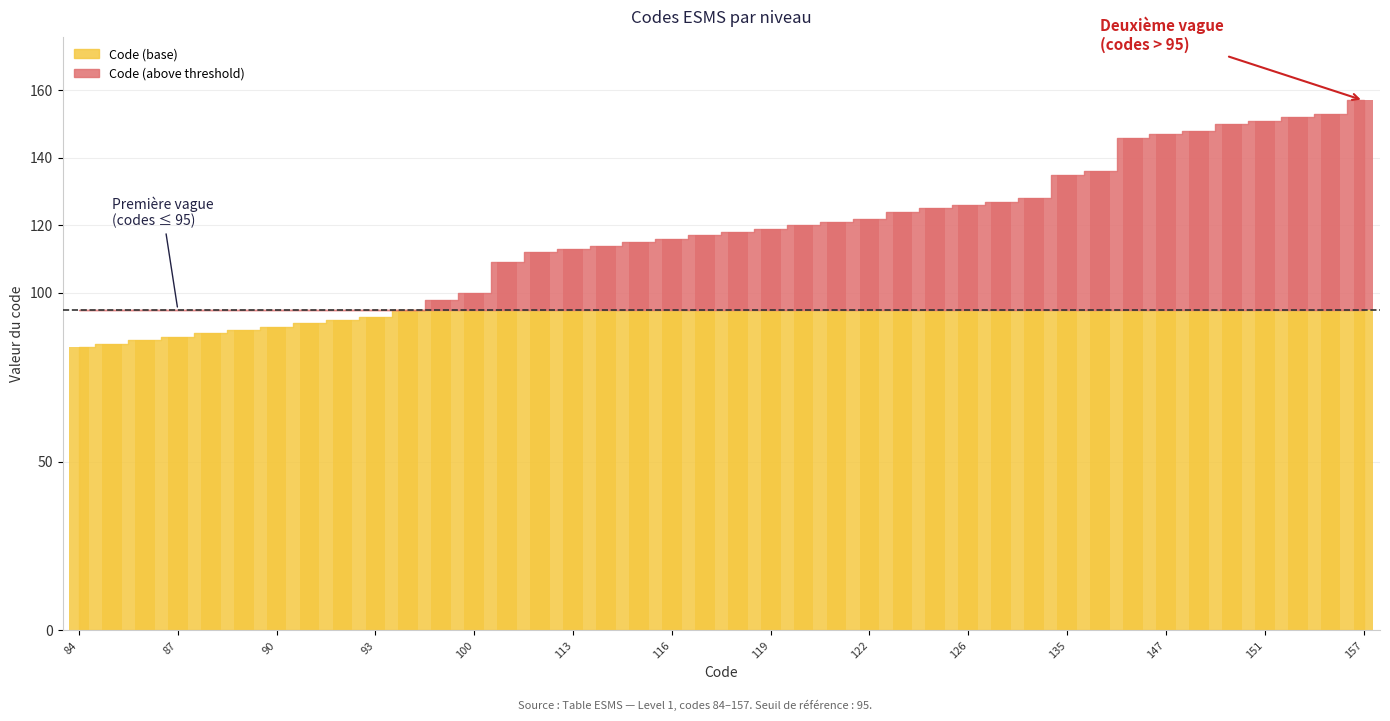

List the labels in order of value, smallest first.

84, 85, 86, 87, 88, 89, 90, 91, 92, 93, 95, 98, 100, 109, 112, 113, 114, 115, 116, 117, 118, 119, 120, 121, 122, 124, 125, 126, 127, 128, 135, 136, 146, 147, 148, 150, 151, 152, 153, 157